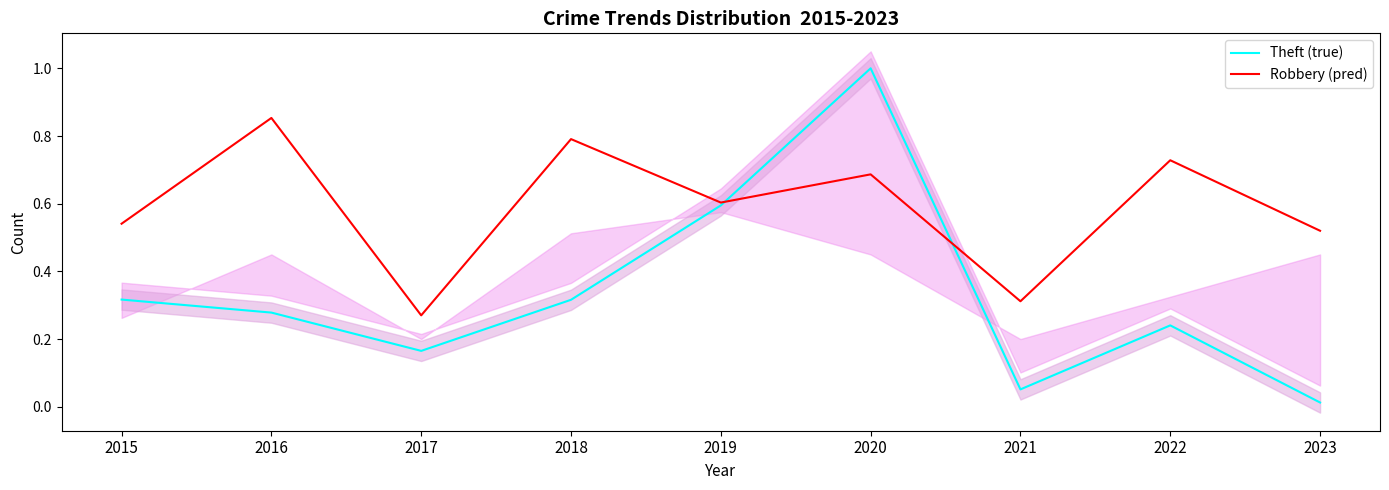

What is the value of the Robbery (pred) point at the 7th from the left?

0.3